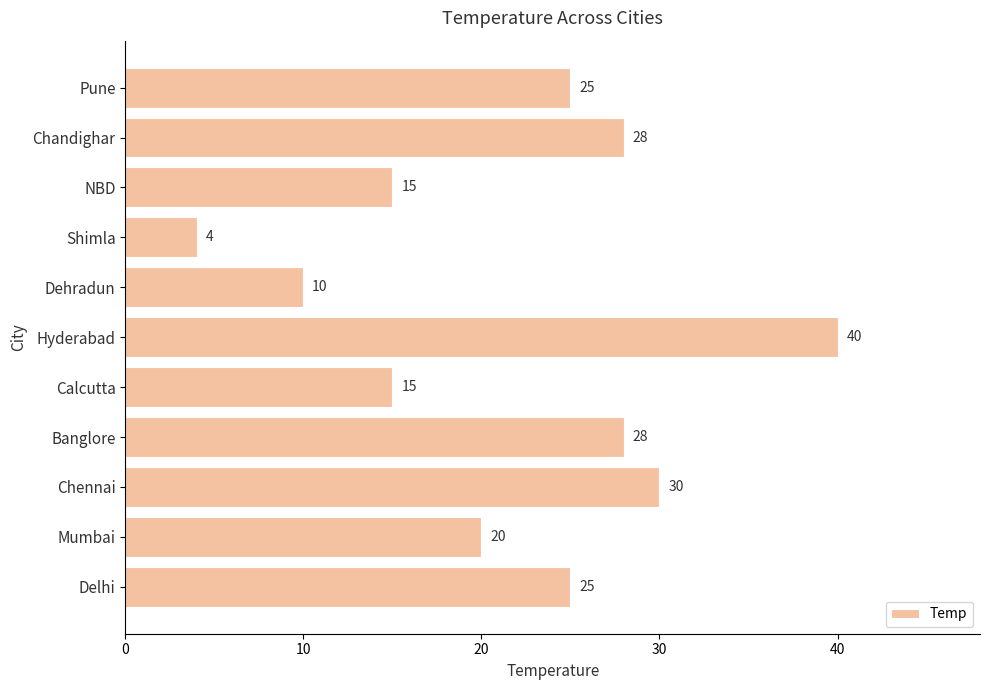

At which label is the value closest to 22?

Mumbai